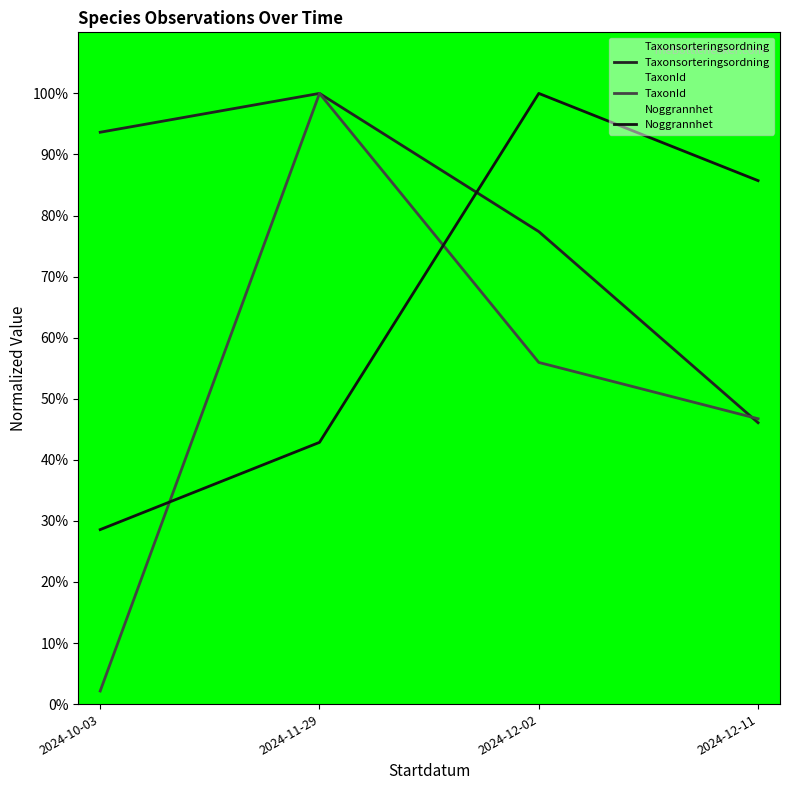

Which series has the largest total across all categories?

Taxonsorteringsordning